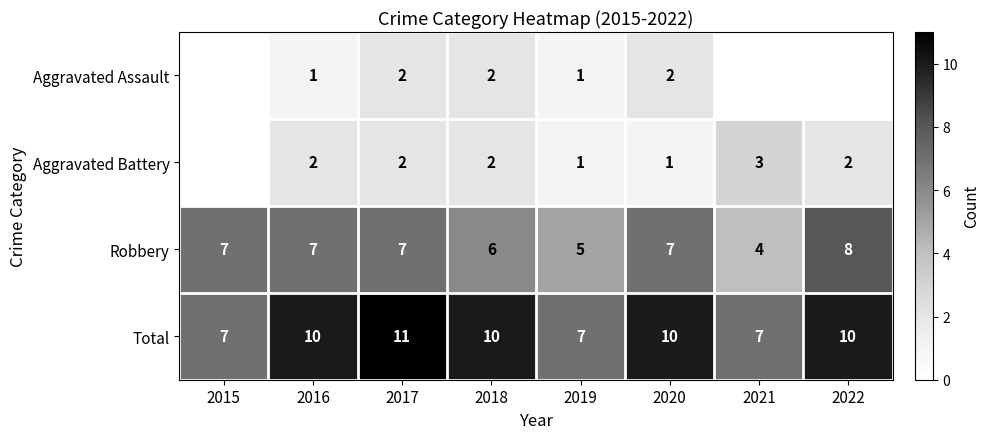

Between 2016 and 2019, which series saw the biggest shift?

Total